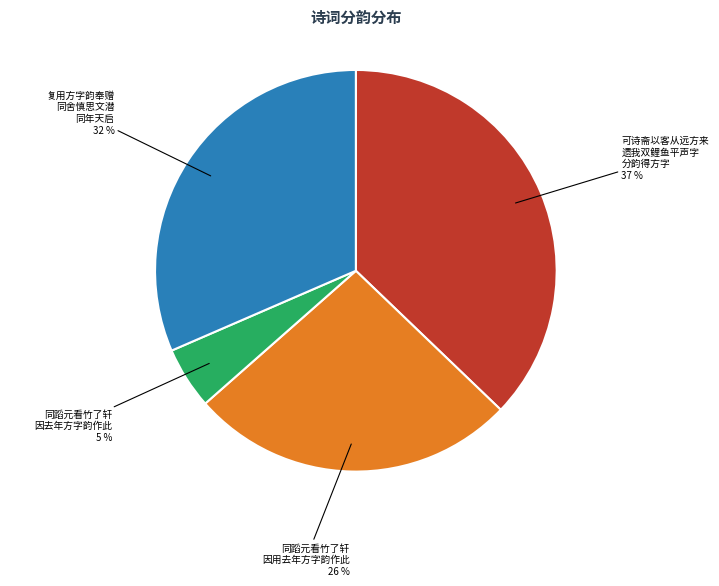

To the nearest percent, what is the difference between the largest and smallest slice percentages?

32%